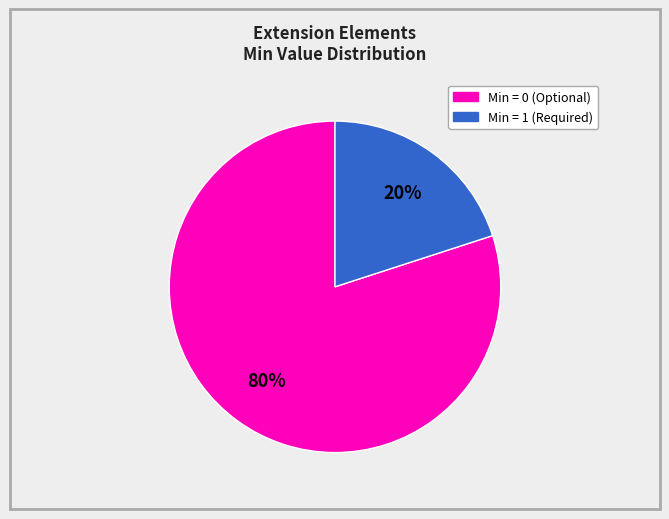

To the nearest percent, what is the difference between the largest and smallest slice percentages?

60%